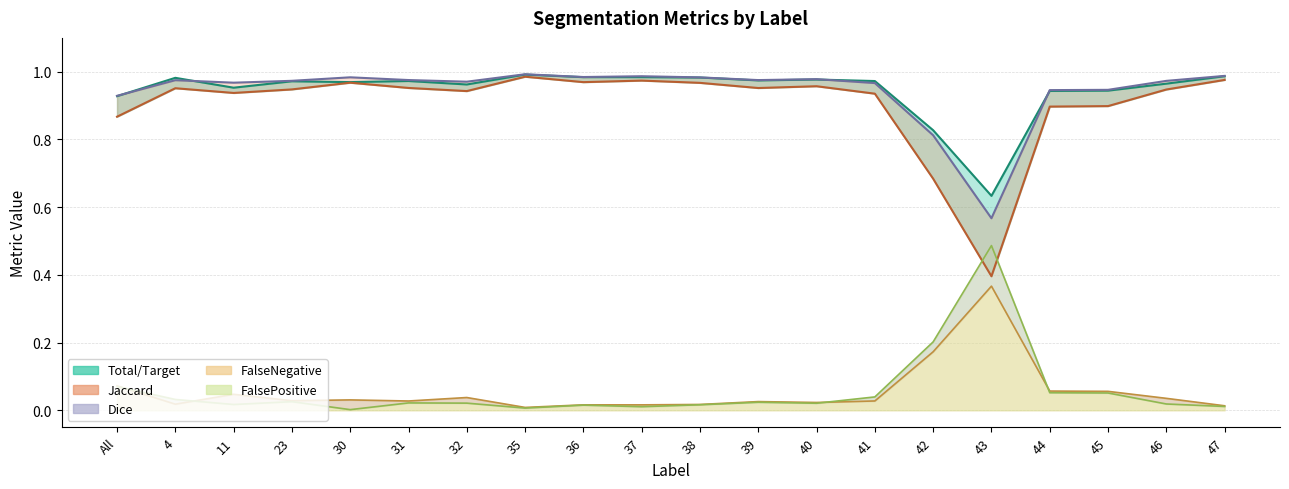

The value of FalseNegative at 32 is 0.4. True or false?

False